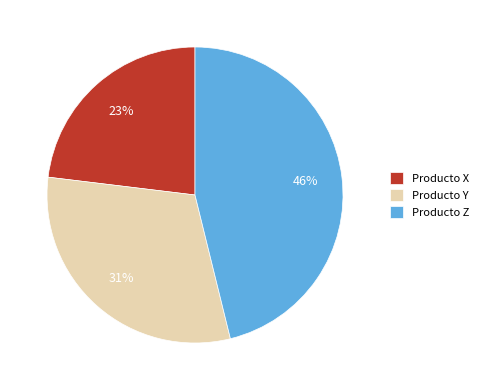

To the nearest percent, what is the average slice percentage?

33%